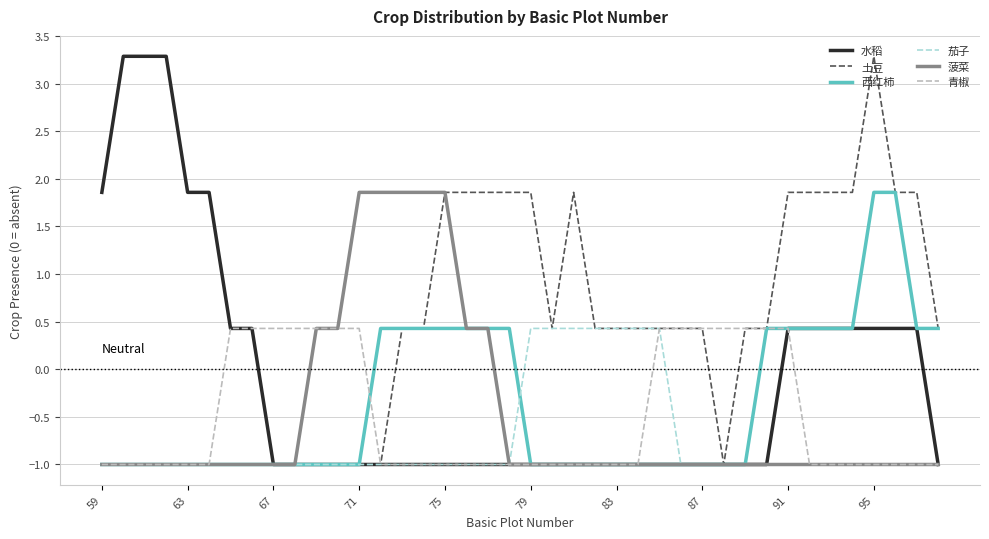

What are all the series names shown in the legend?

水稻, 土豆, 西红柿, 茄子, 菠菜, 青椒